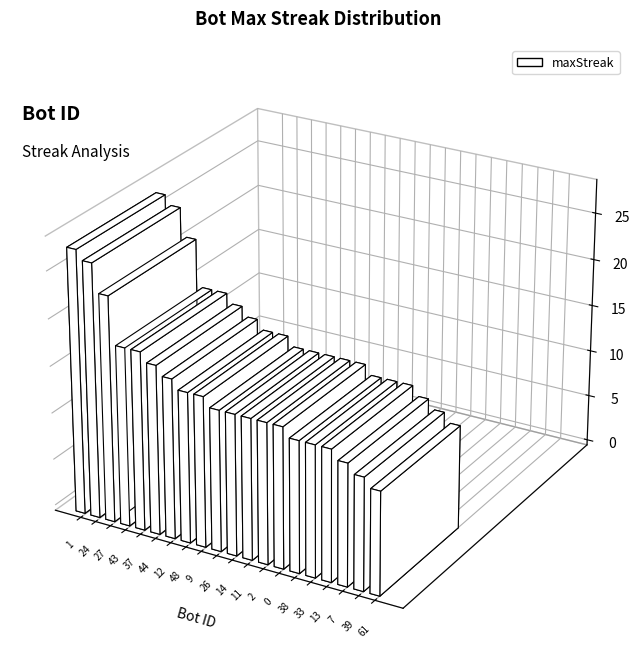

How many bars are there in total?

20